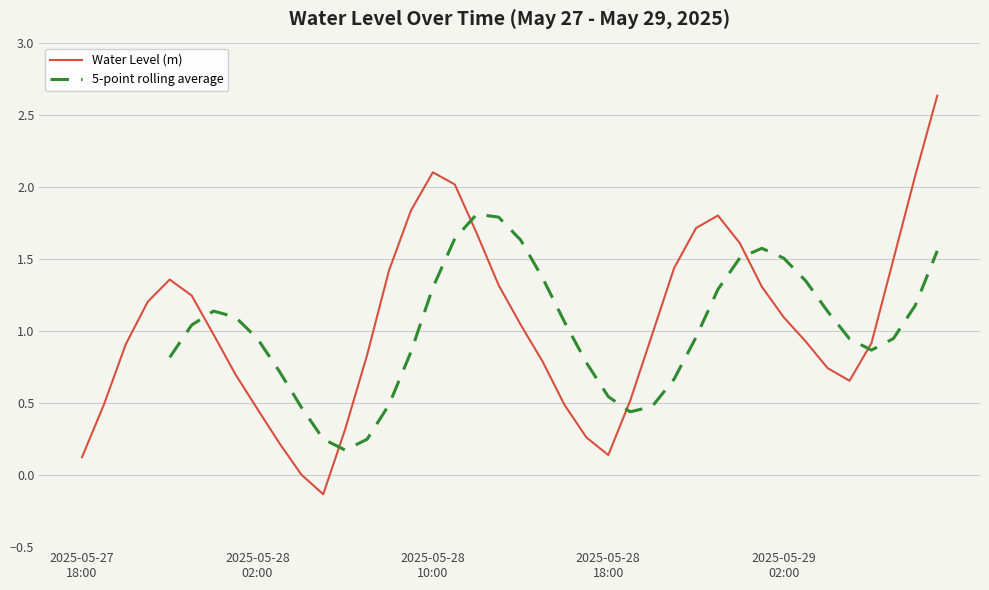

At which label is the value closest to 1?

2025-05-28 20:00